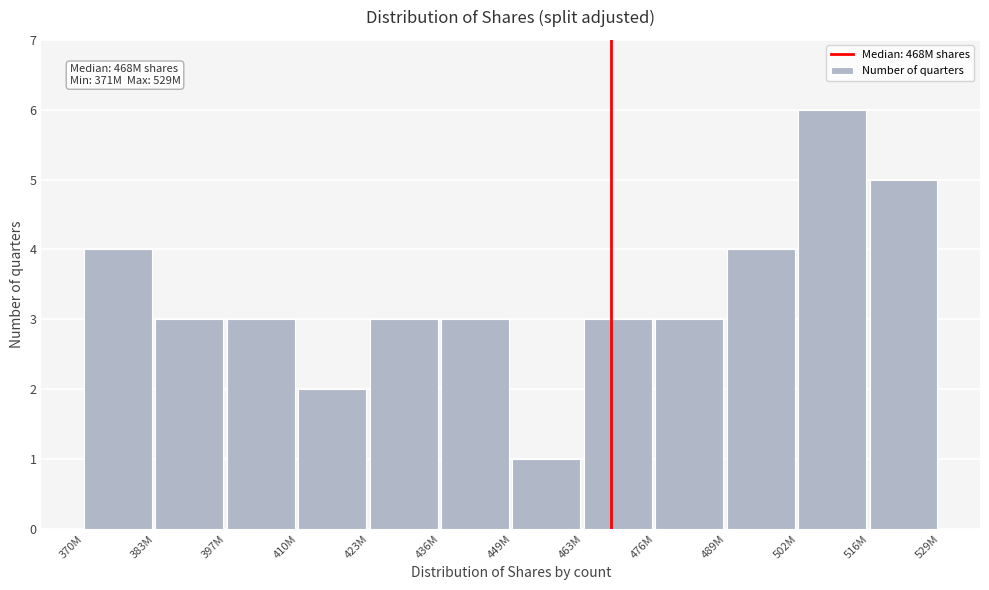

Reading right to left, what are all the values shown in this chart?

5	6	4	3	3	1	3	3	2	3	3	4